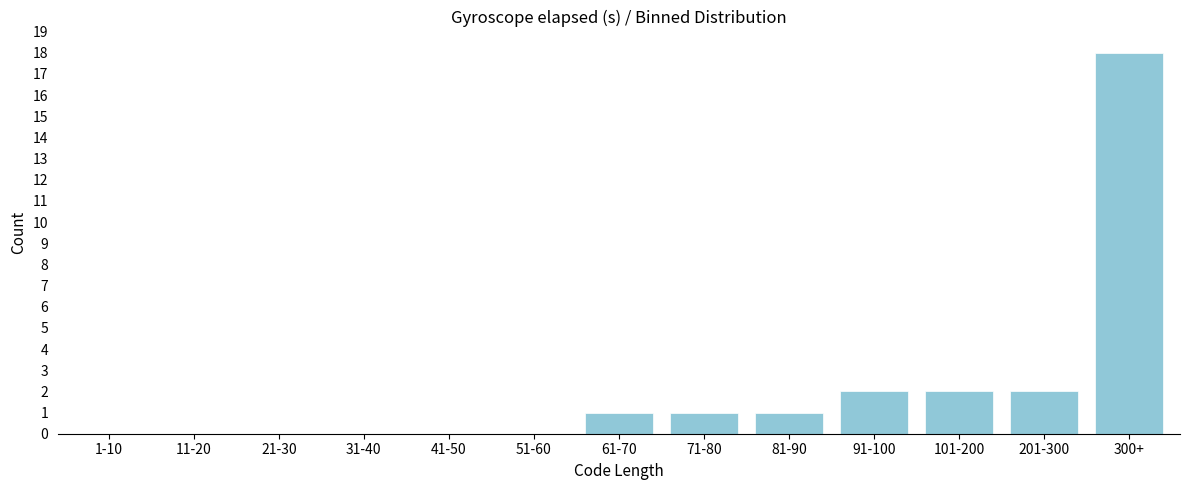

Reading left to right, extract all data points from this chart.

1-10=0	11-20=0	21-30=0	31-40=0	41-50=0	51-60=0	61-70=1	71-80=1	81-90=1	91-100=2	101-200=2	201-300=2	300+=18